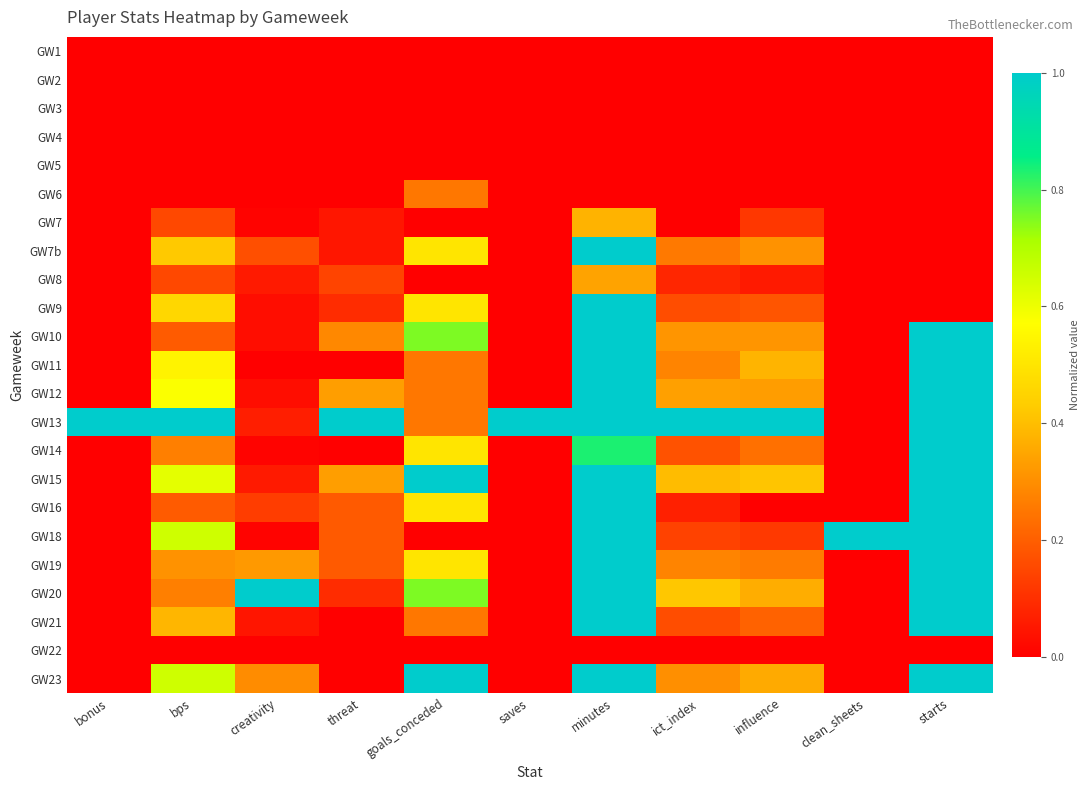

Rank the series at influence from lowest to highest value.

GW1, GW2, GW3, GW4, GW5, GW6, GW22, GW16, GW8, GW7, GW18, GW9, GW21, GW14, GW19, GW7b, GW10, GW12, GW23, GW20, GW11, GW15, GW13